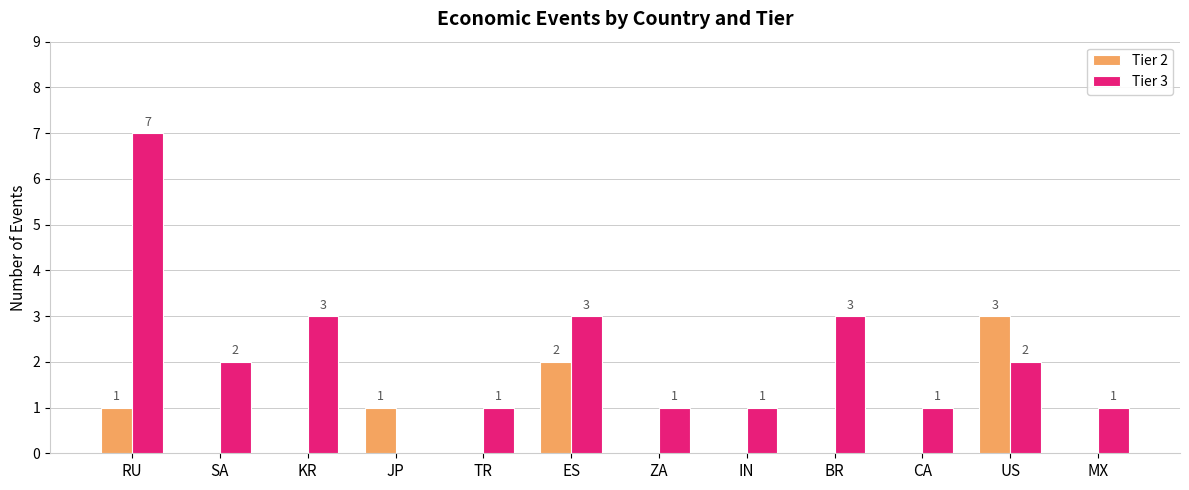

What is the sum of all Tier 2 values?

7